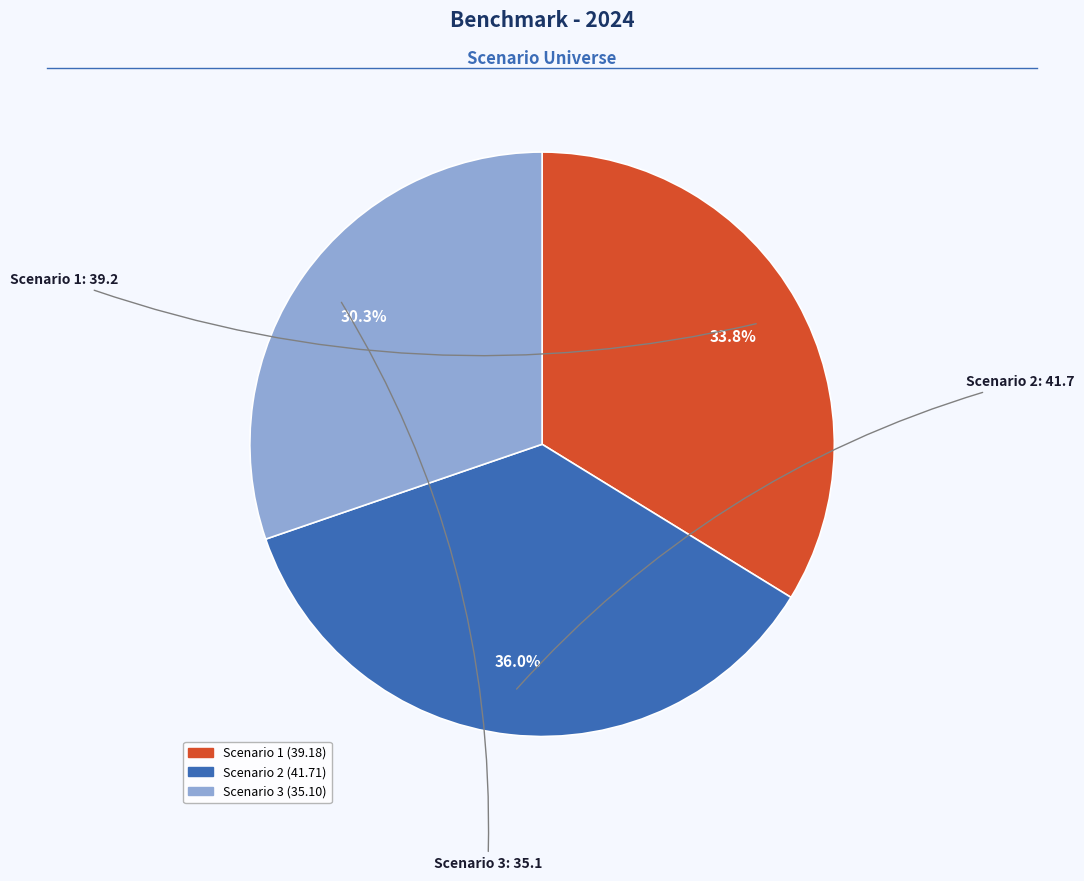

What is the ratio of the value at Scenario 3 to the value at Scenario 2?

0.8